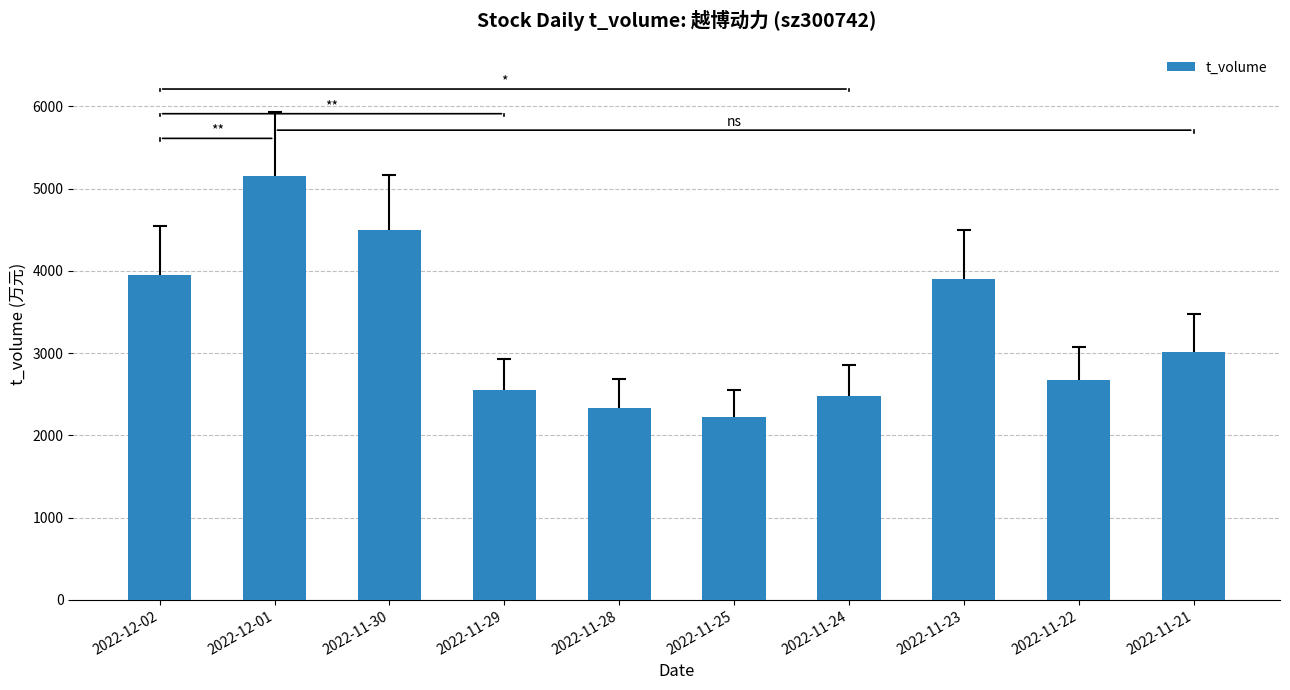

What is the approximate value at 2022-11-28, to the nearest 100?

2300